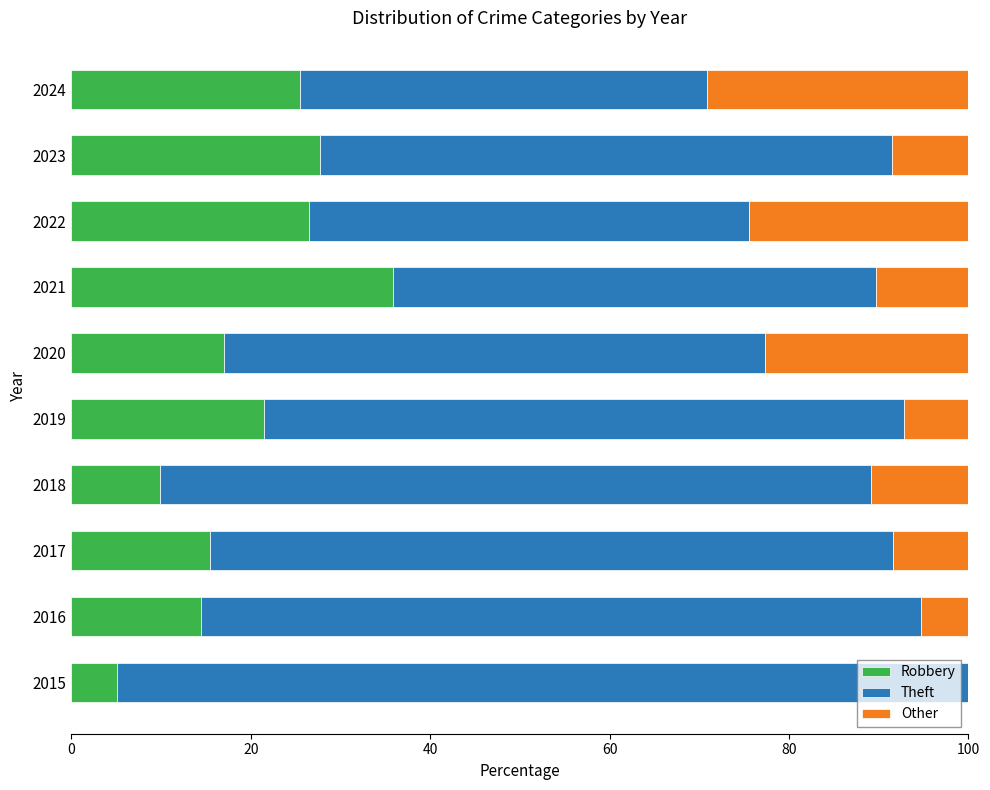

What is the highest value of the Robbery series?

35.9